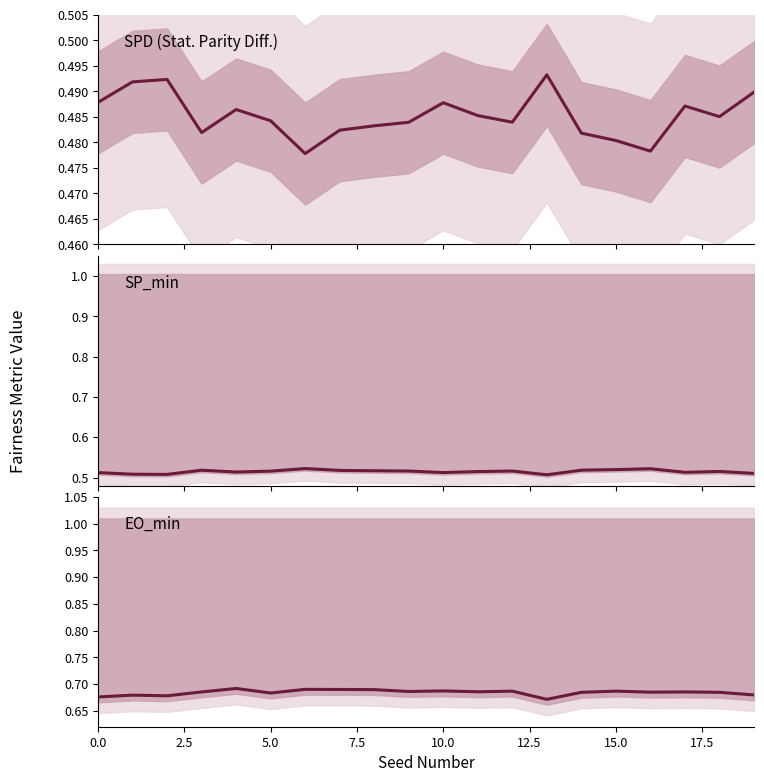

Which series changed the most between 9 and 10?

SPD